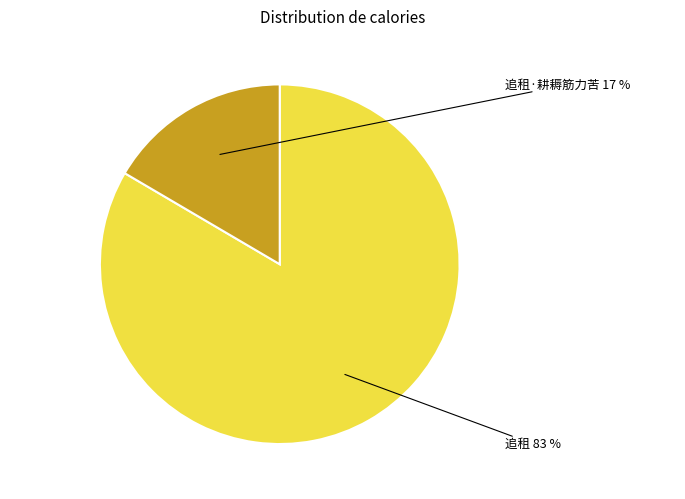

To the nearest percent, what is the average slice percentage?

50%